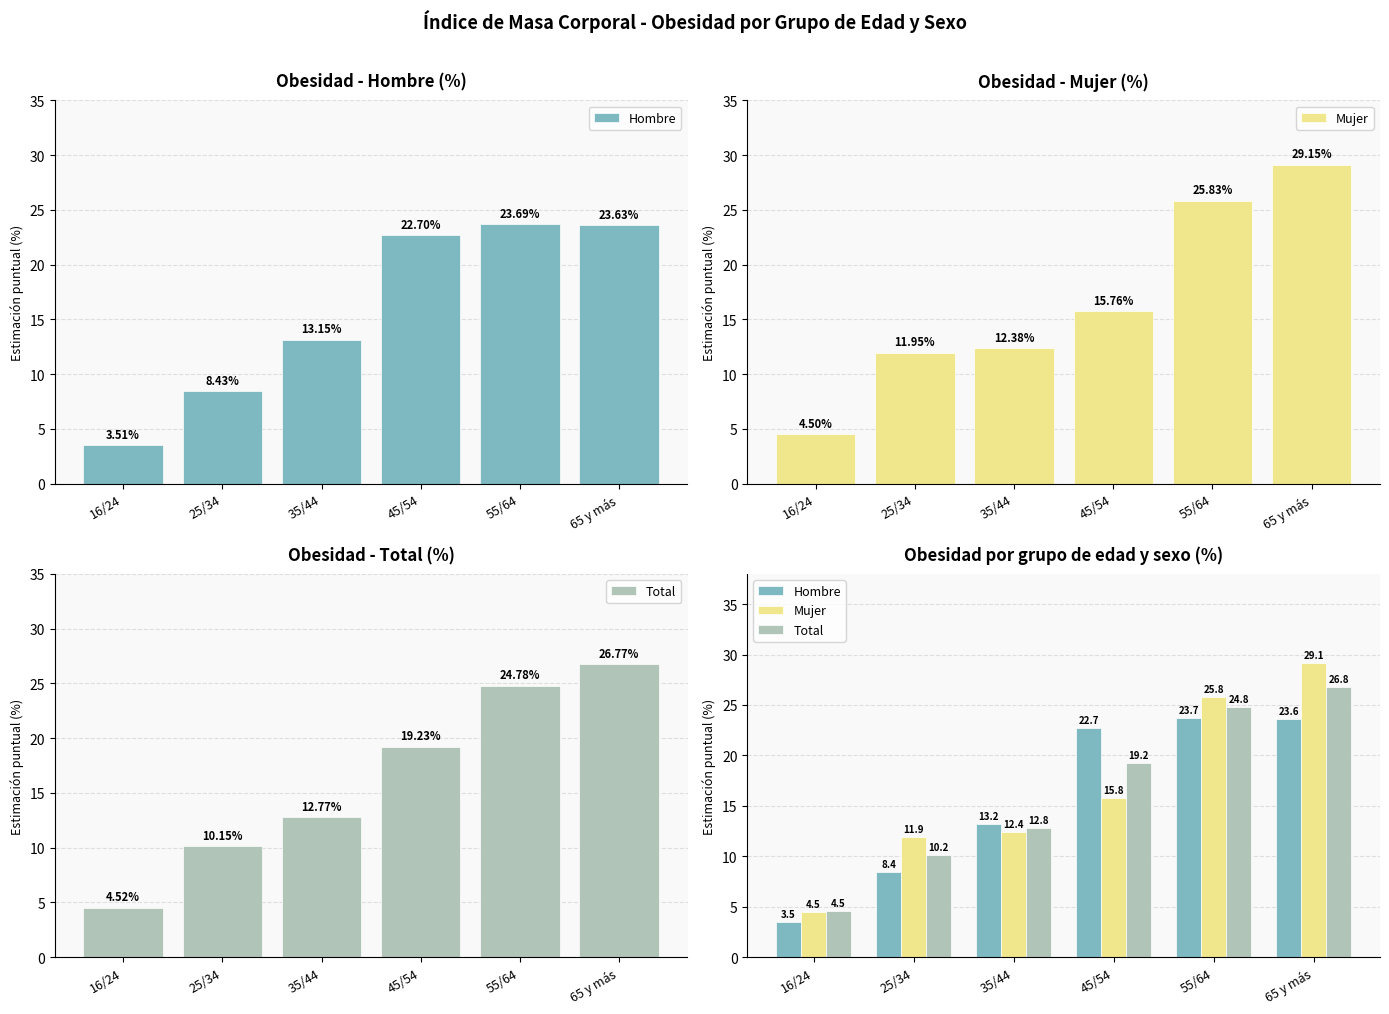

List the labels in order of Total value, smallest first.

16/24, 25/34, 35/44, 45/54, 55/64, 65 y más